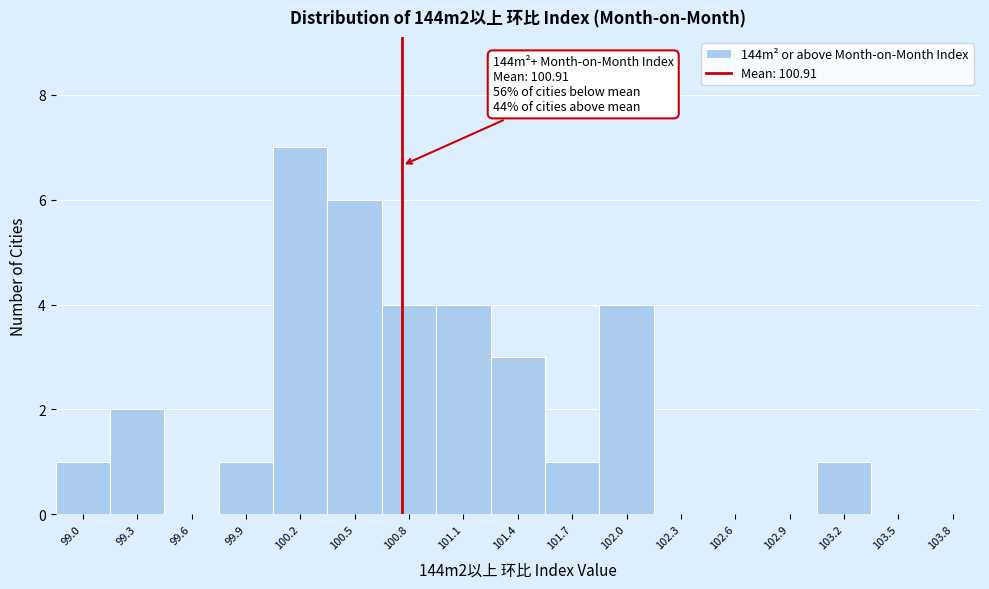

Reading left to right, transcribe all the data shown in this chart.

99.0=1	99.3=2	99.6=0	99.9=1	100.2=7	100.5=6	100.8=4	101.1=4	101.4=3	101.7=1	102.0=4	102.3=0	102.6=0	102.9=0	103.2=1	103.5=0	103.8=0